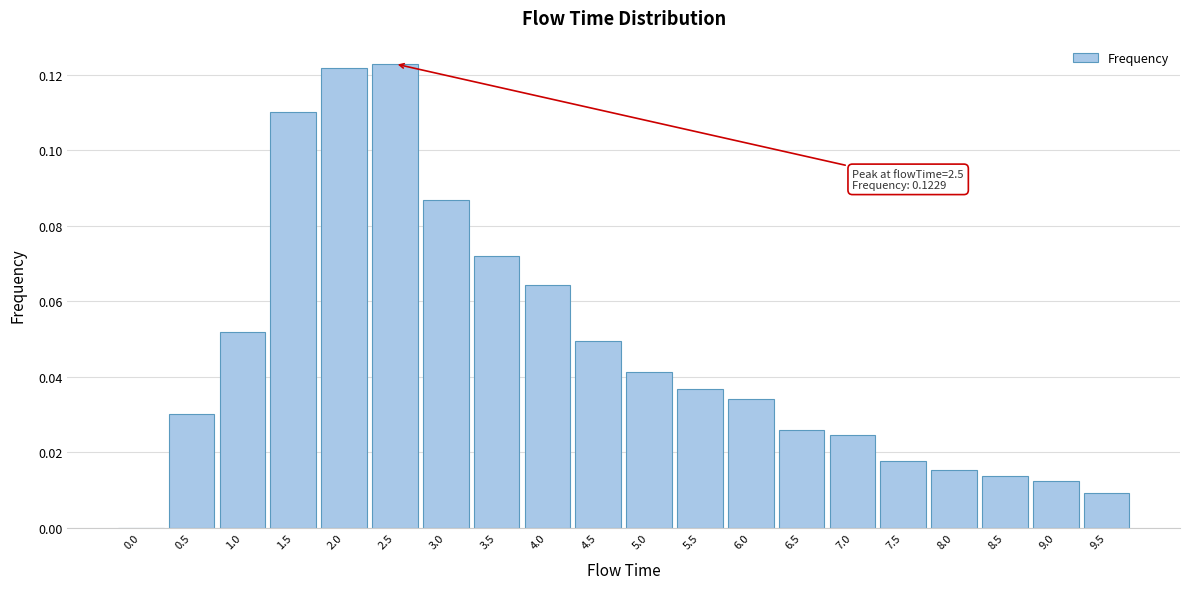

Between 6.0 and 4.5, which is larger?

4.5